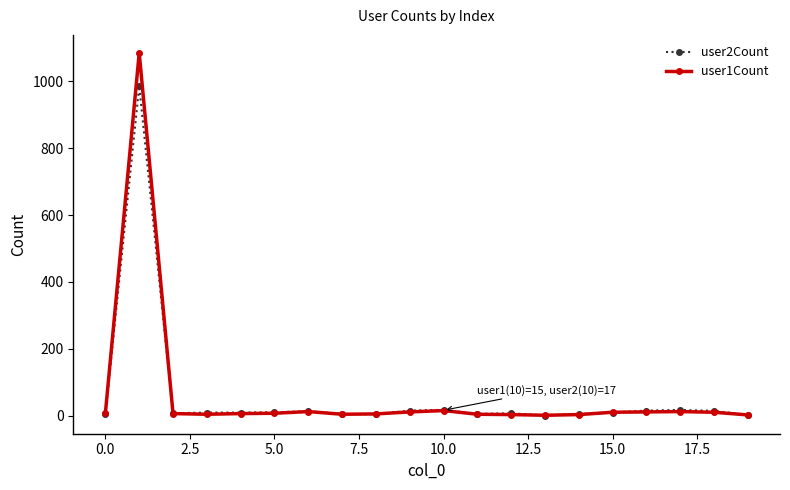

What is the sum of all user1Count values?

1219